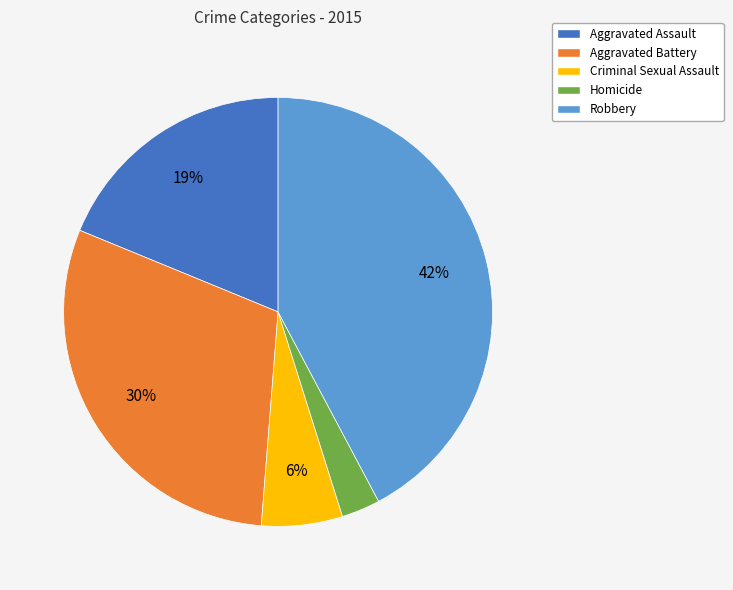

To the nearest percent, what is the difference between the largest and smallest slice percentages?

39%